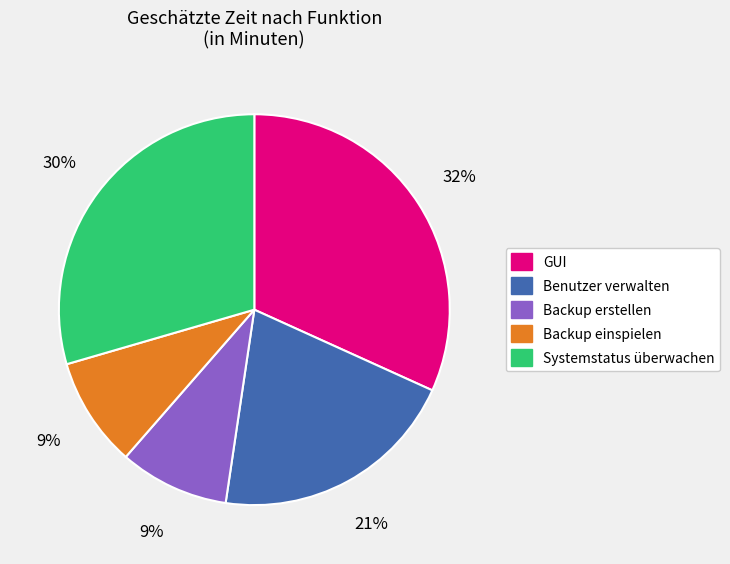

True or false: Systemstatus überwachen accounts for 30% of the total.

True